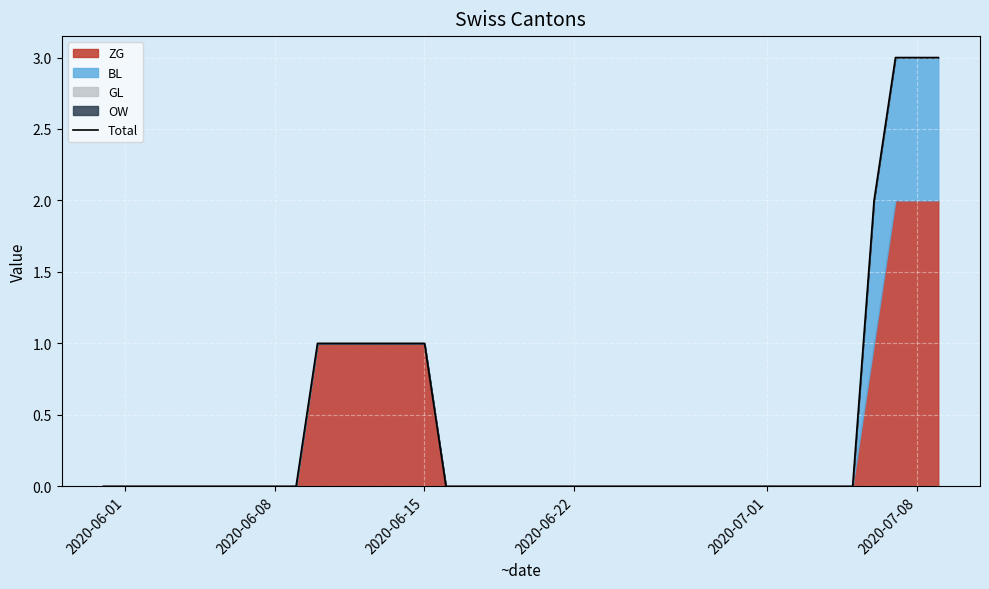

True or false: the data has more than 1 interior local peaks.

False